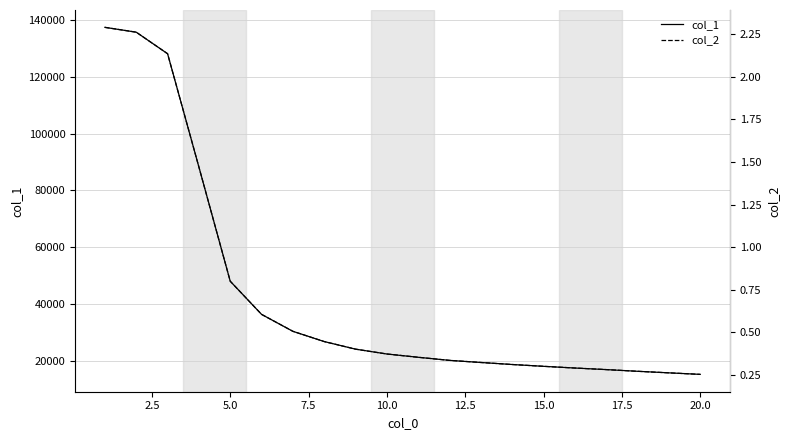

What is the minimum value for col_1?

15168.5